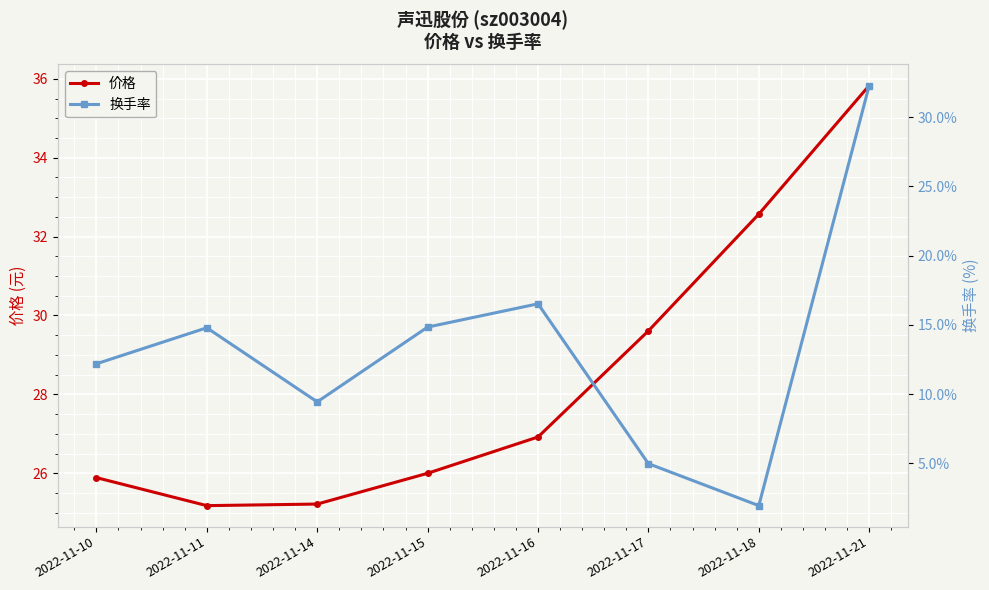

True or false: 换手率 and 价格 intersect in this chart.

False